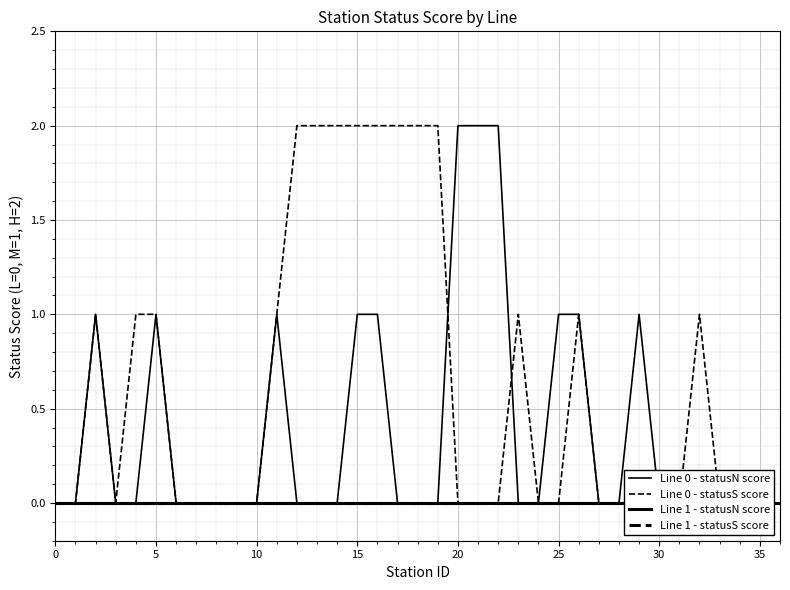

What is the sum of all Line 0 - statusS score values?

23